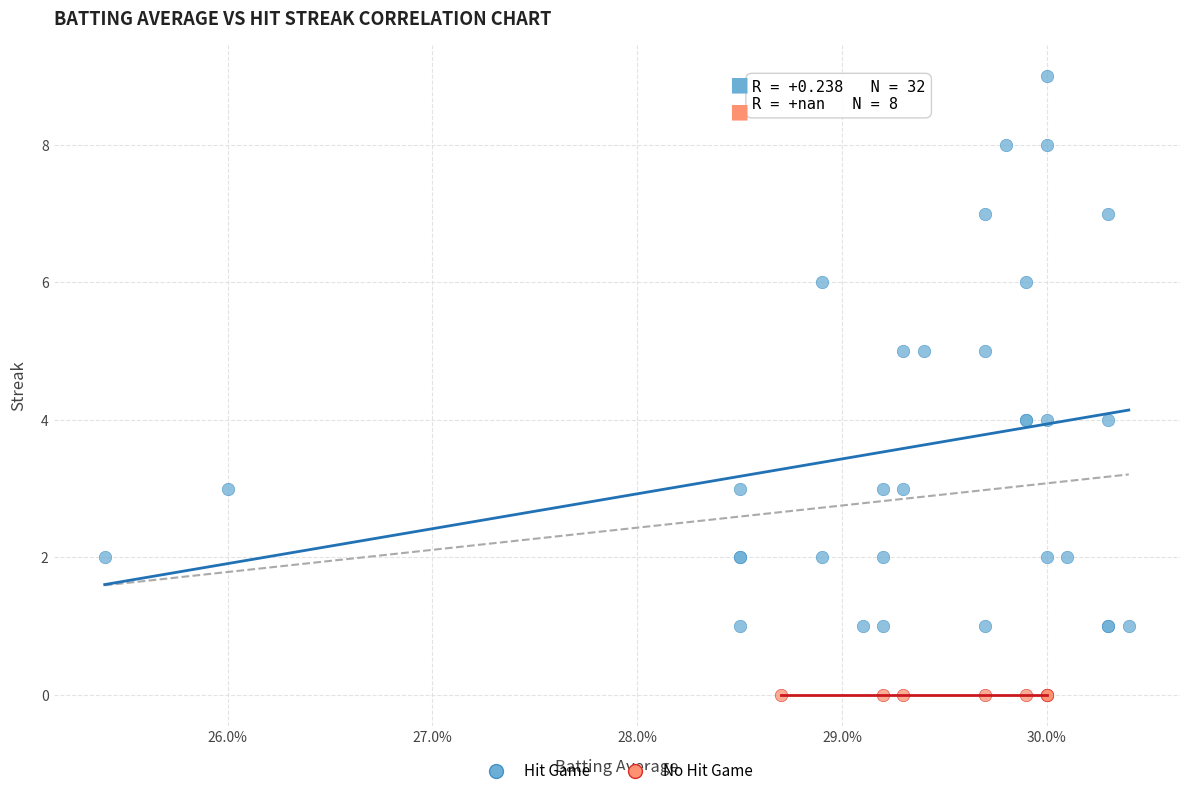

Which series contains the highest Y value?

Hit Game